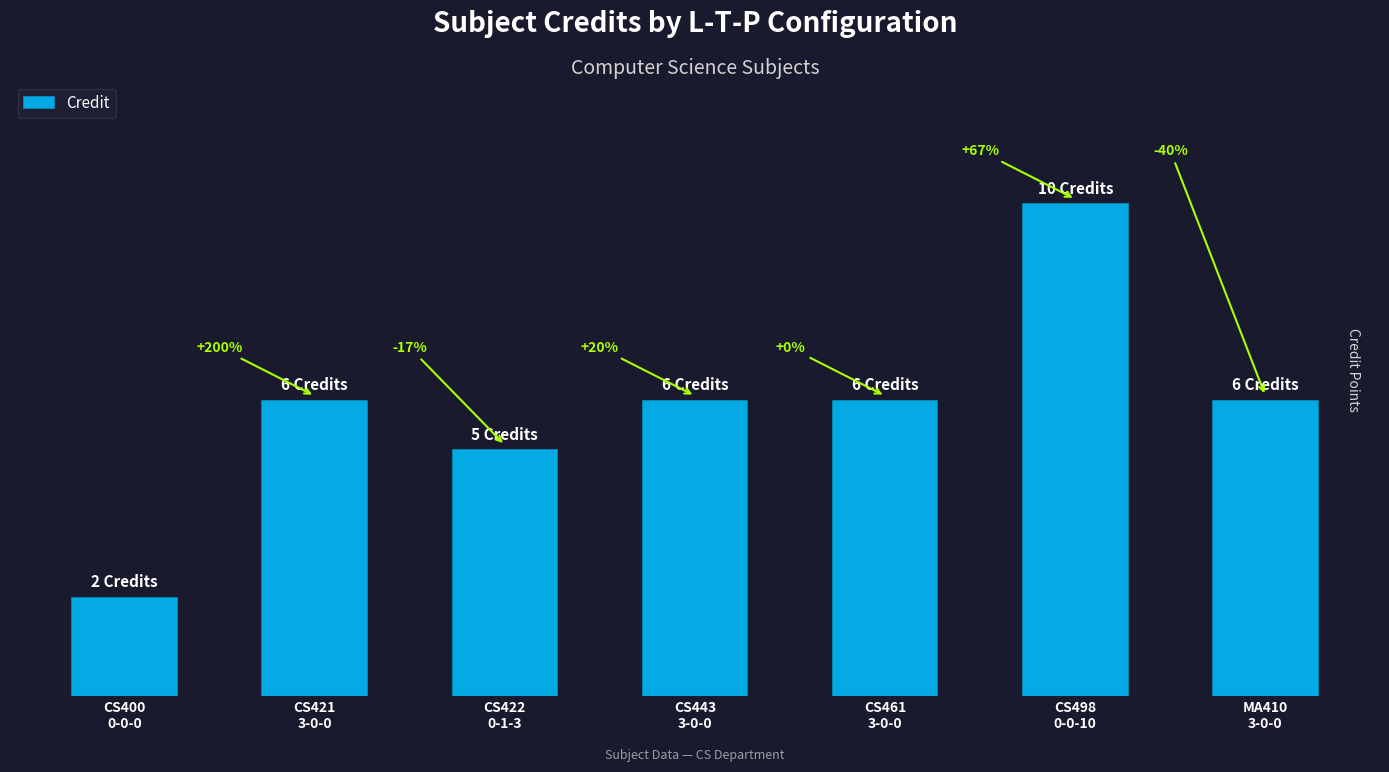

Which label corresponds to the largest value in the chart?

CS498
0-0-10